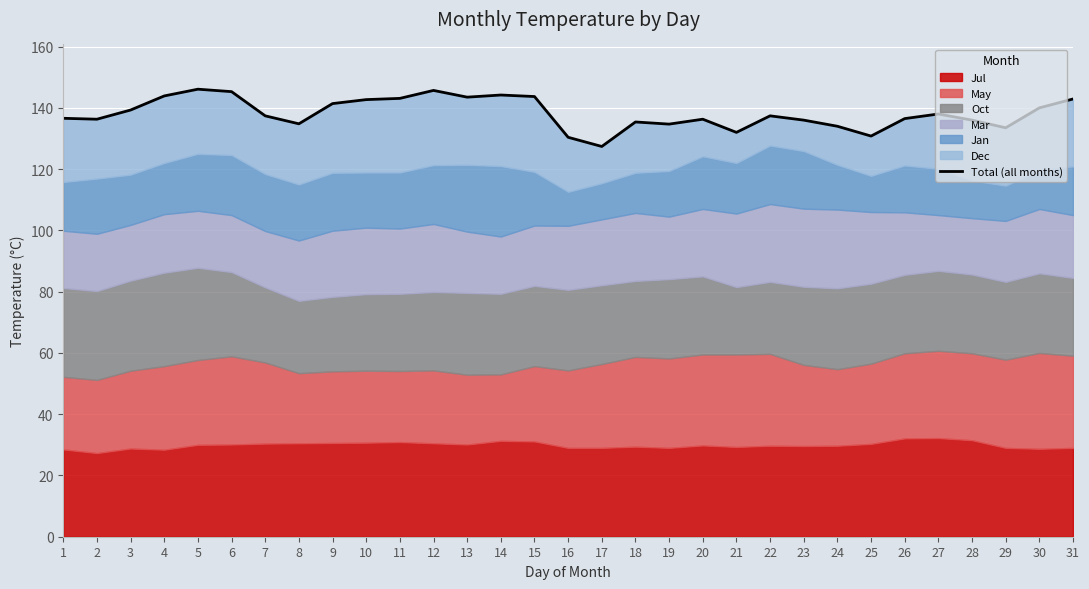

What is the value of the 25th point from the left?

130.8